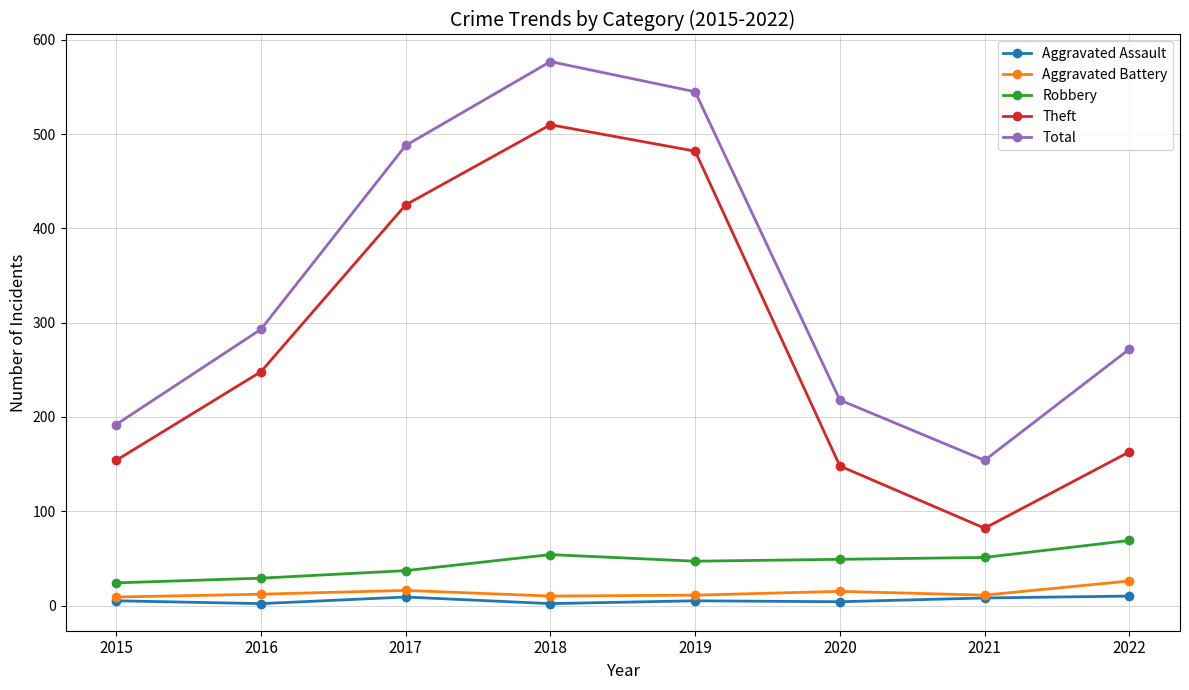

The Theft series shows 482 at 2019. True or false?

True